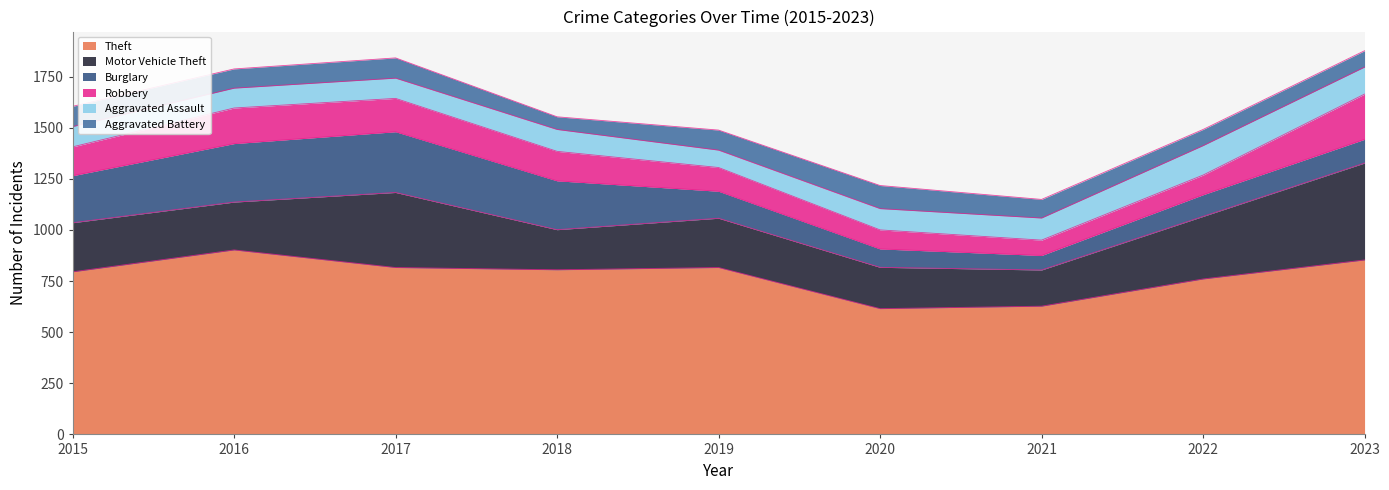

What is the value of the Theft point at the 6th from the left?

615